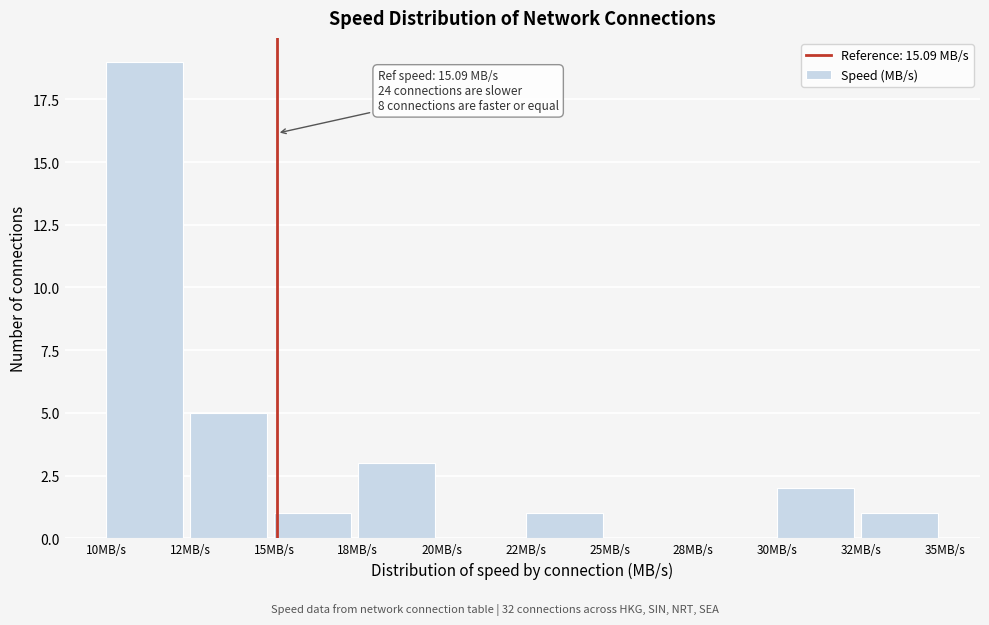

Reading right to left, transcribe all the data shown in this chart.

32MB/s=1	30MB/s=2	28MB/s=0	25MB/s=0	22MB/s=1	20MB/s=0	18MB/s=3	15MB/s=1	12MB/s=5	10MB/s=19